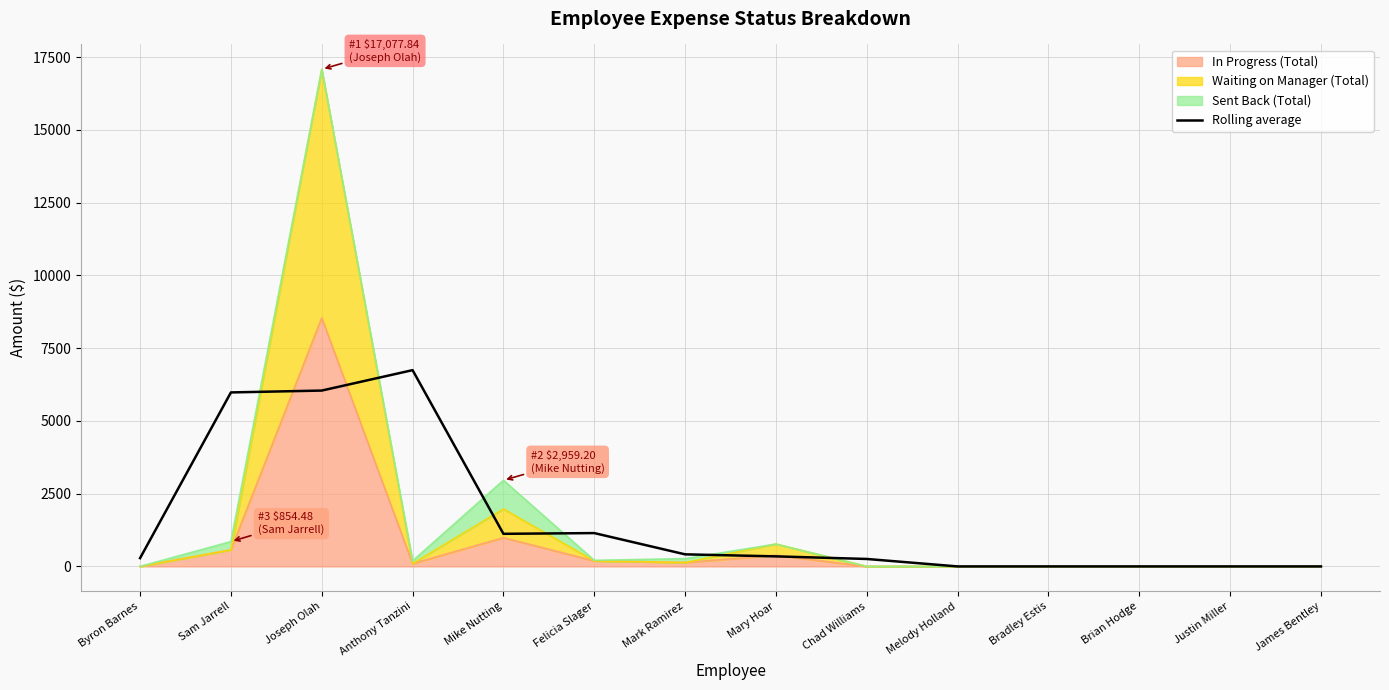

True or false: the data shows 5977.4 at Sam Jarrell.

True